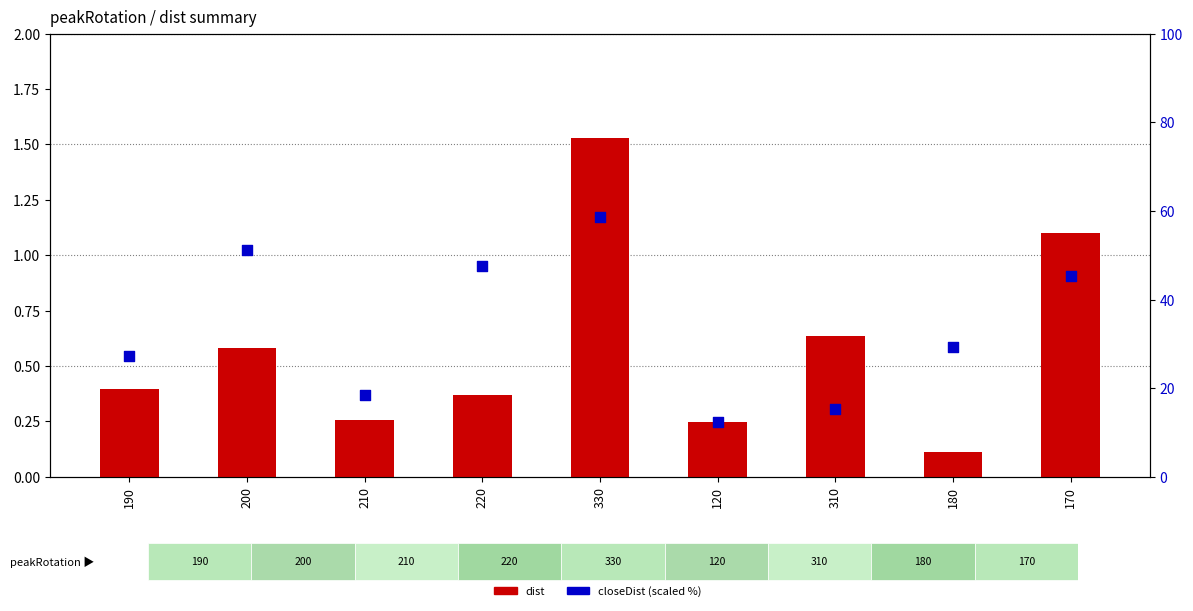

At how many categories does at least one series exceed 33?

4